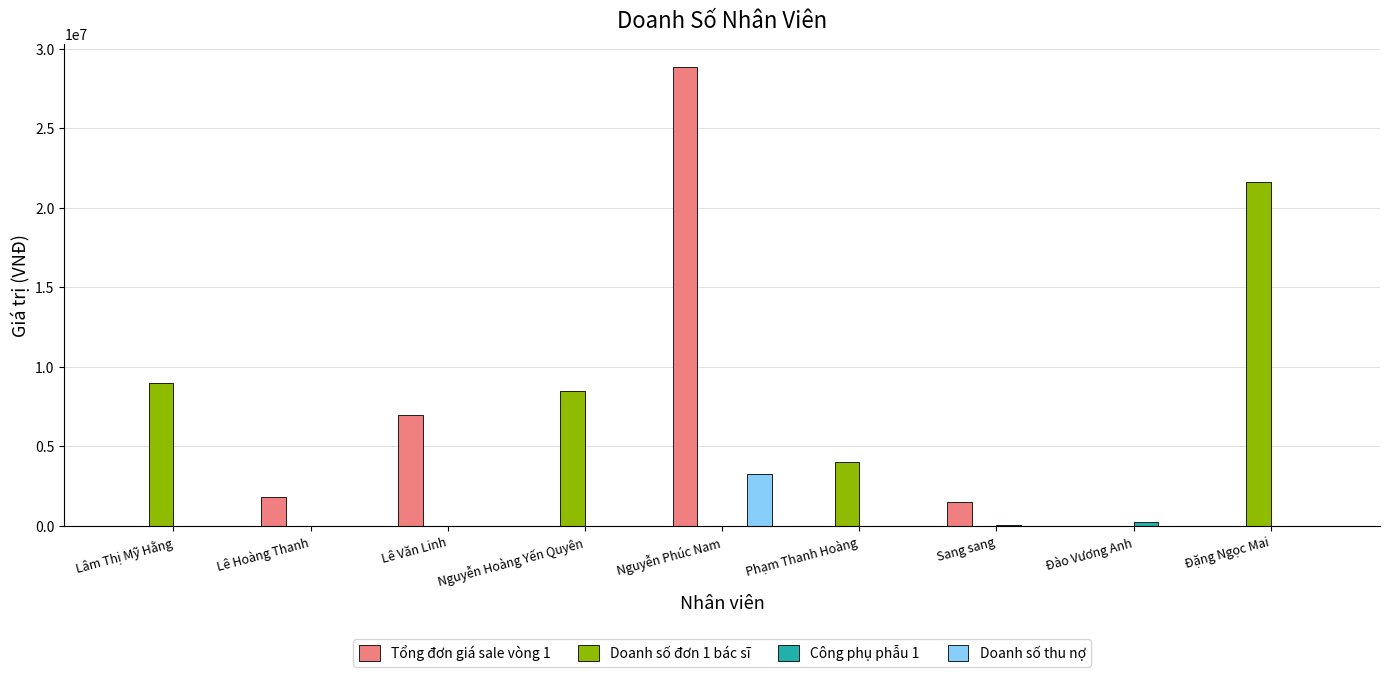

Which series changed the most between Lê Hoàng Thanh and Đặng Ngọc Mai?

Doanh số đơn 1 bác sĩ